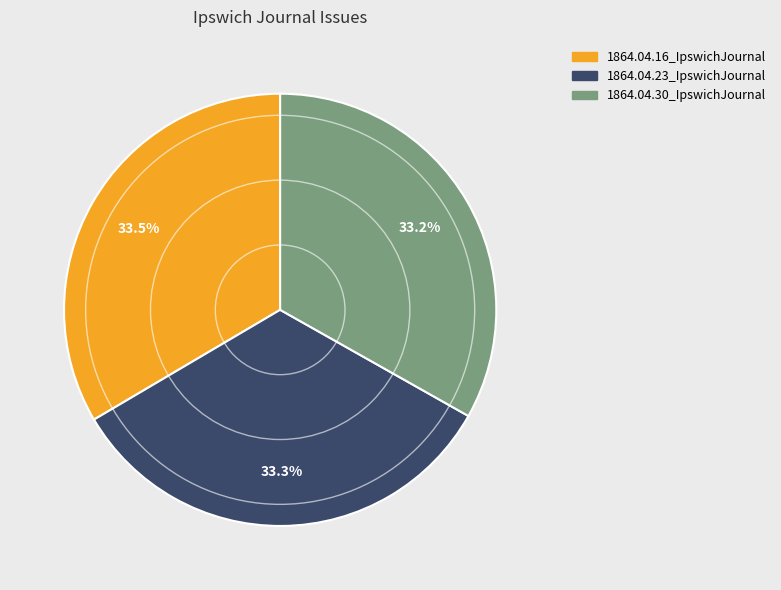

Combined, what portion of the pie is 1864.04.16_IpswichJournal and 1864.04.23_IpswichJournal?

66.8%